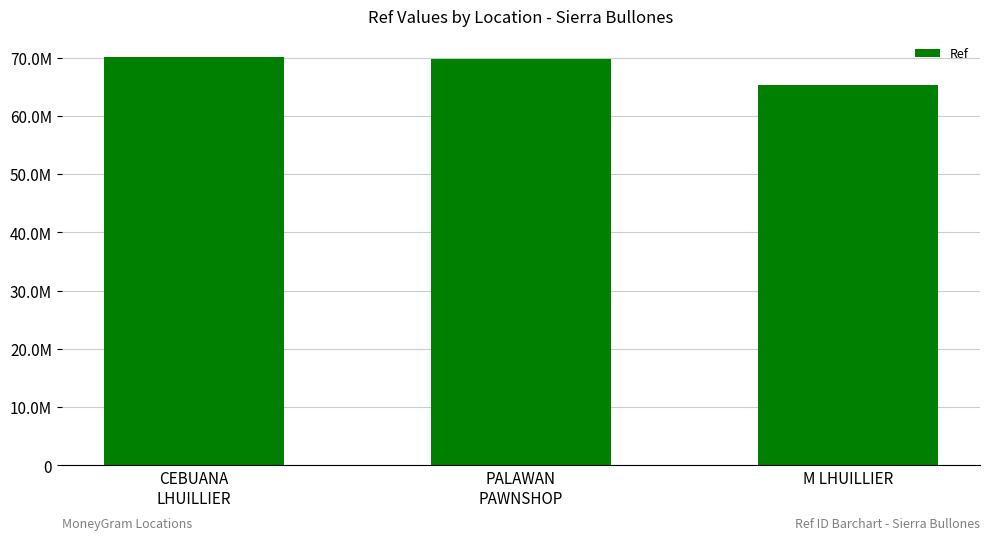

What is the maximum value shown in the chart?

70159033